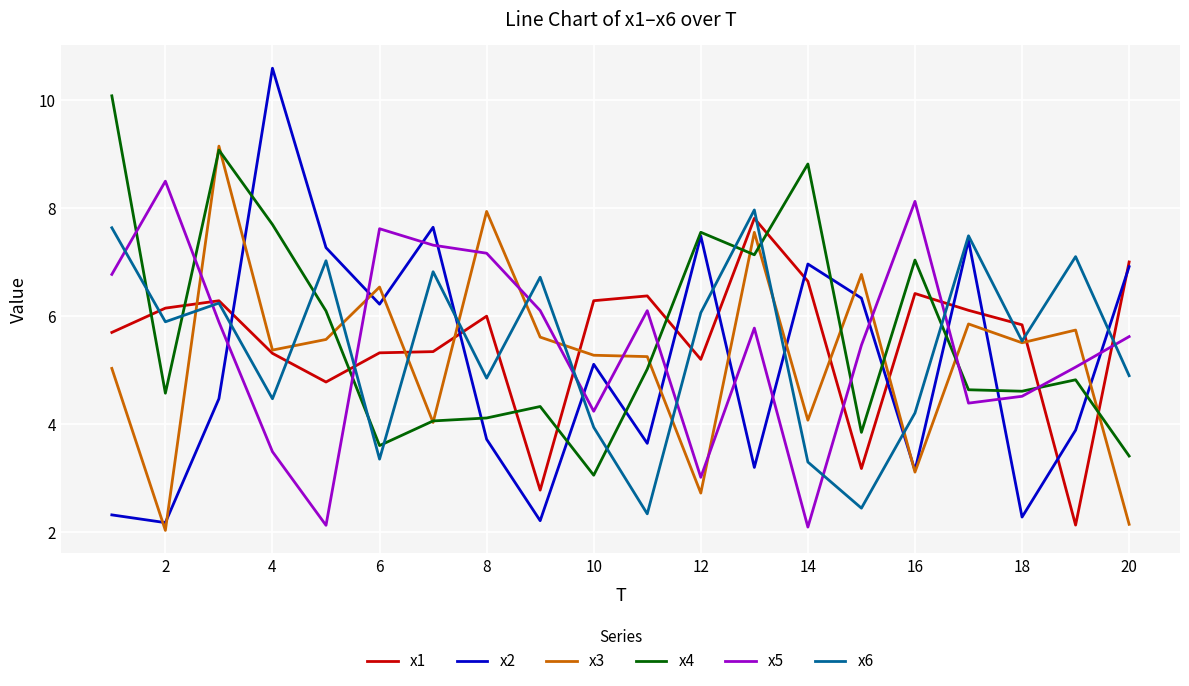

What is the highest value of the x4 series?

10.1